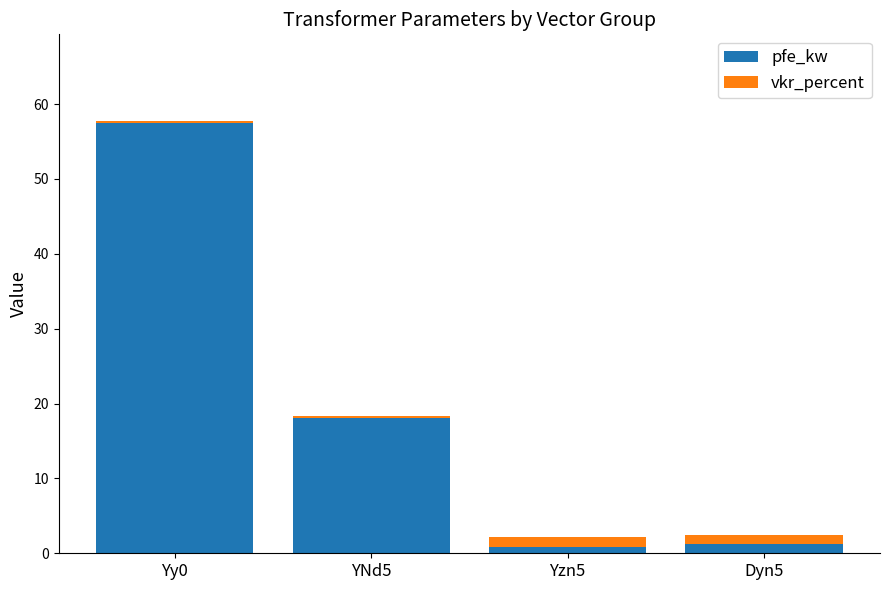

What is the difference between the pfe_kw values at Yy0 and YNd5?

39.5